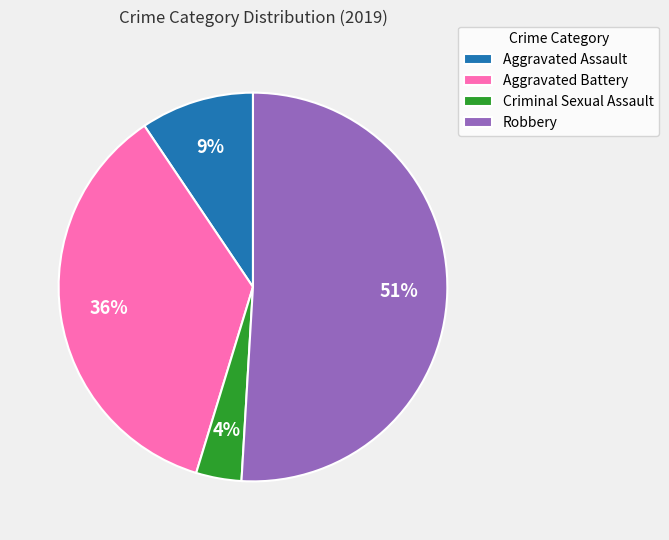

Which category accounts for the majority?

Robbery